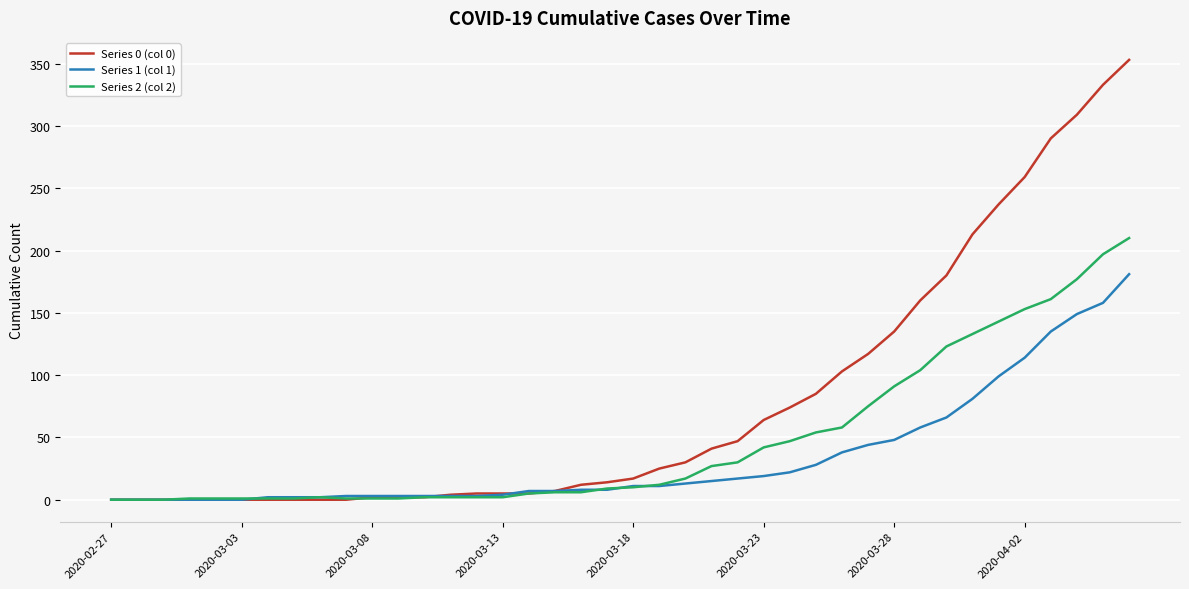

Which series has the largest total across all categories?

Series 0 (col 0)